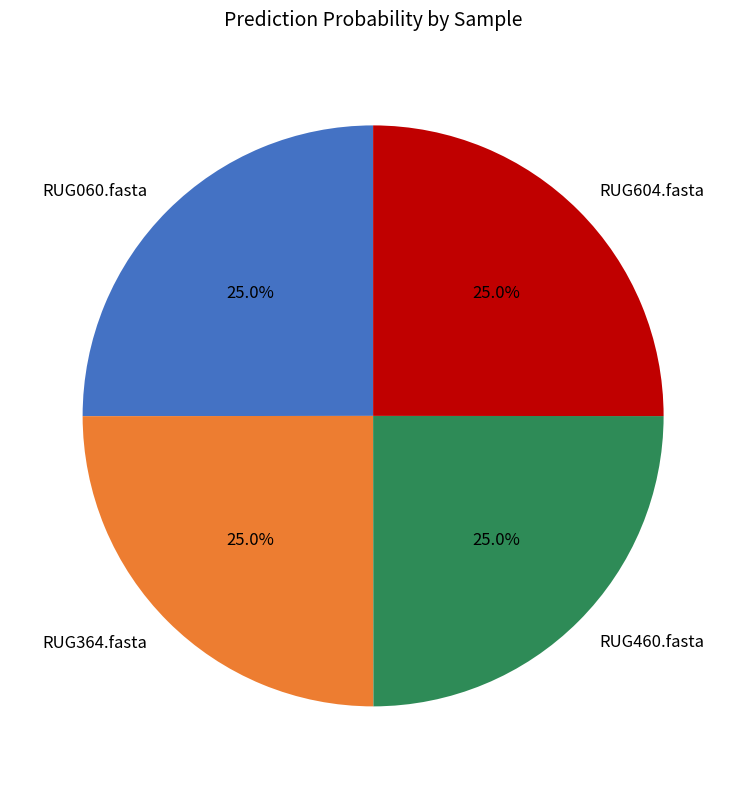

The RUG364.fasta slice represents 25% of the pie. True or false?

True